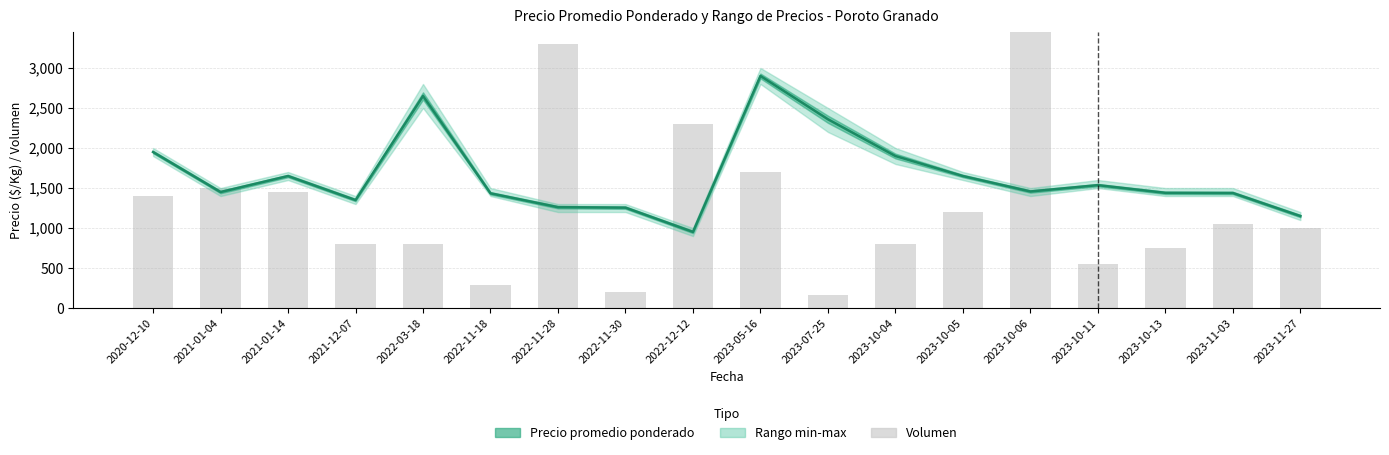

What is the value of the Volumen bar at the 7th from the left?

3300